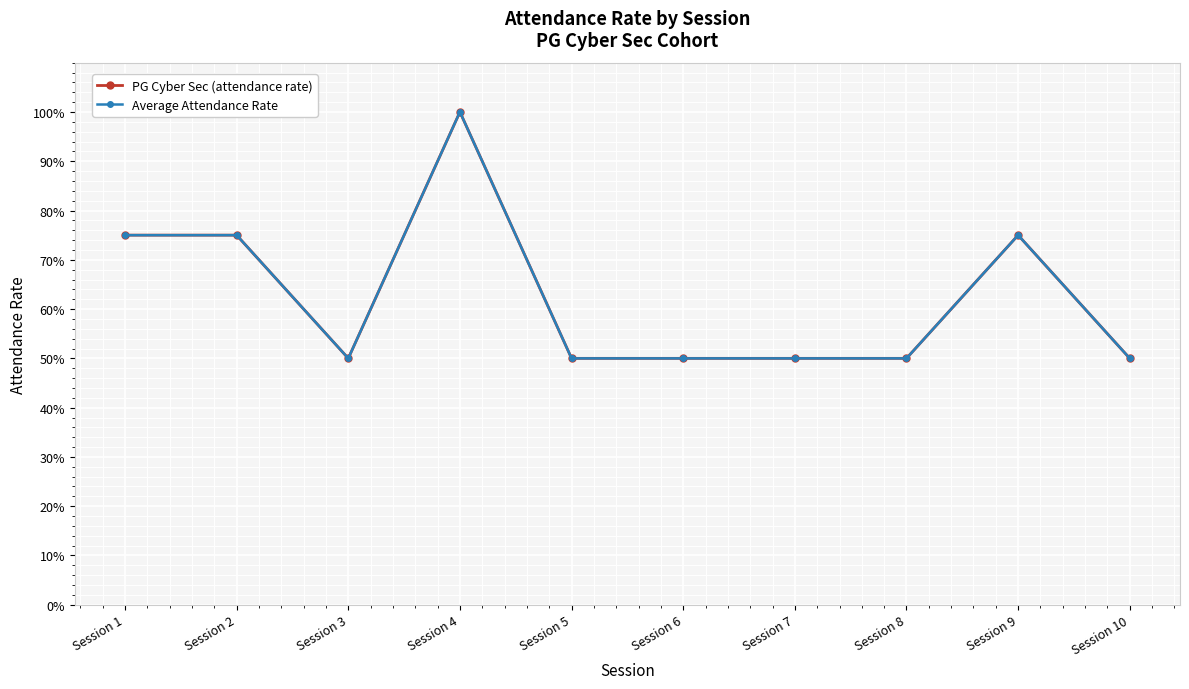

In Average Attendance Rate, how many points are lower than both neighbors (excluding endpoints)?

1